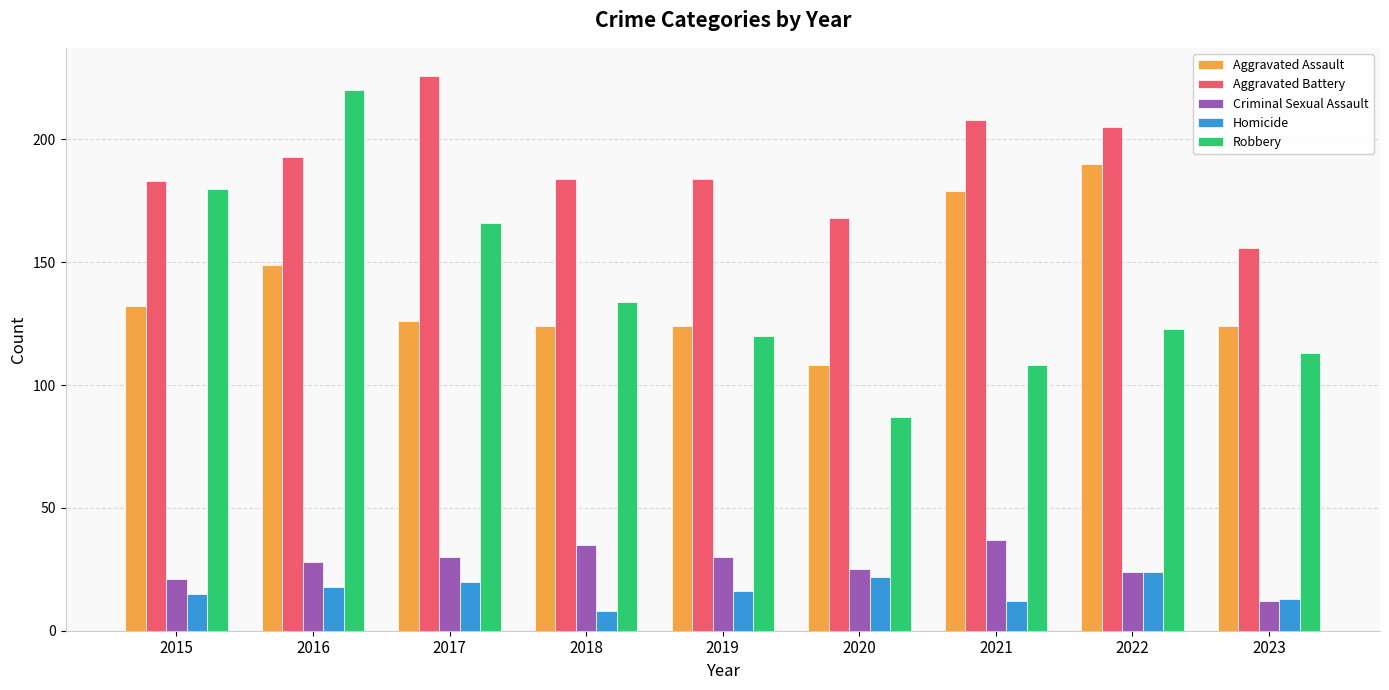

At which category is the sum across all series the highest?

2016